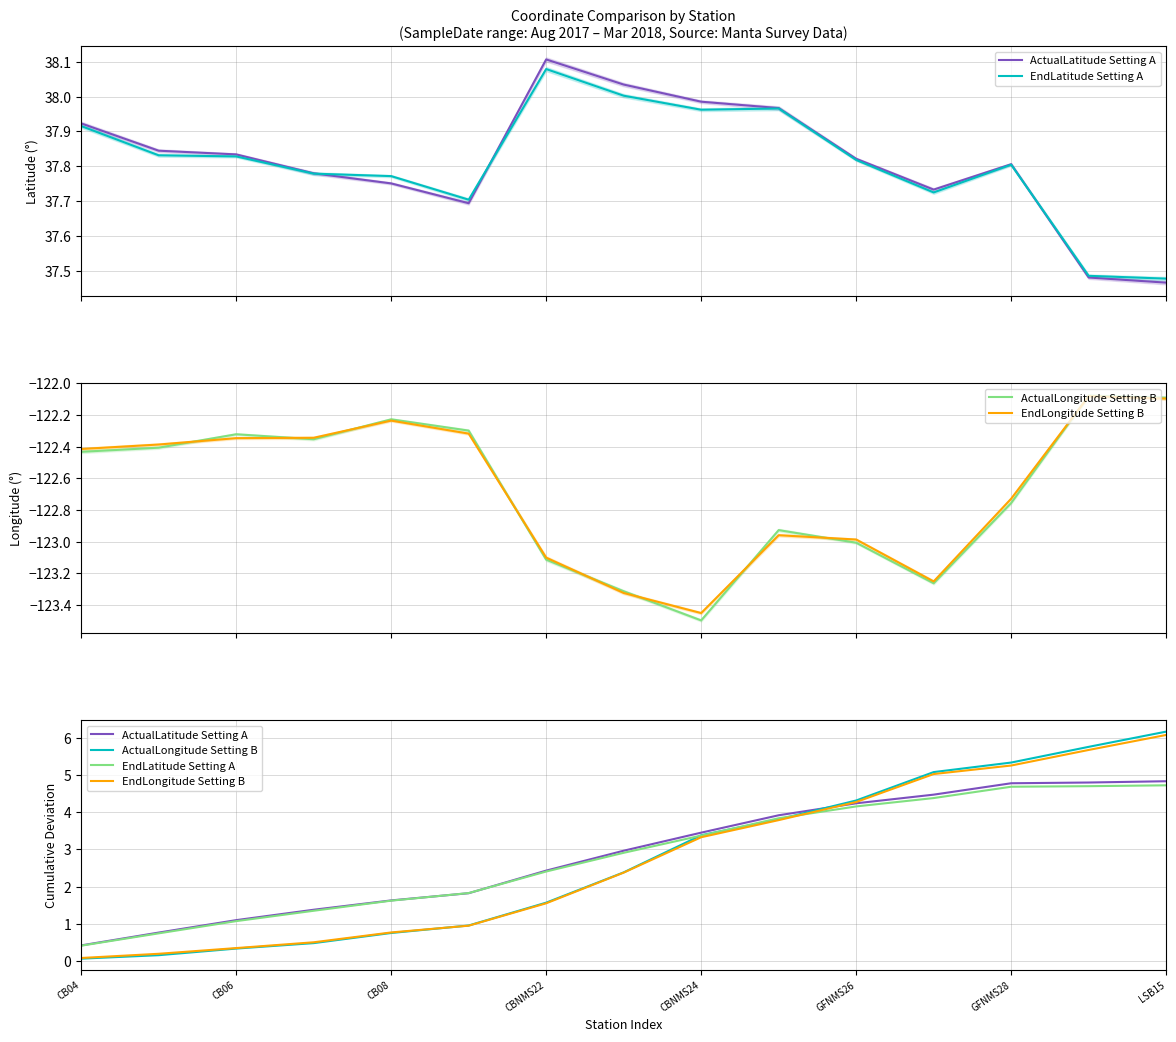

What is the difference between the ActualLongitude Setting B values at 11 and 12?

0.3